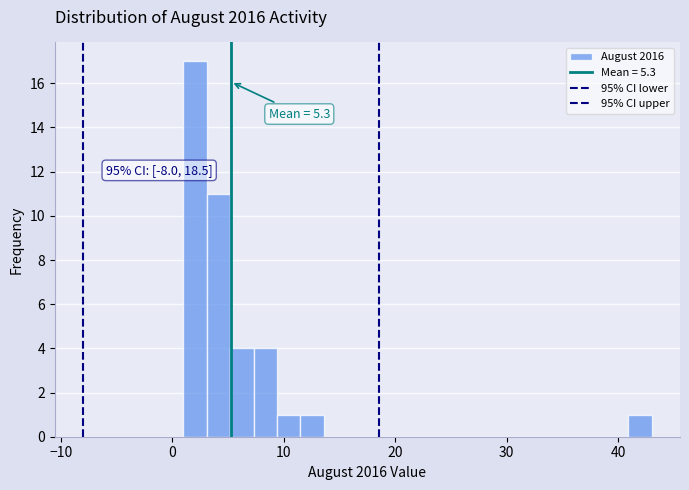

Around what value on the x-axis is the tallest bar? Give the approximate position of its centre, as read against the axis.

2